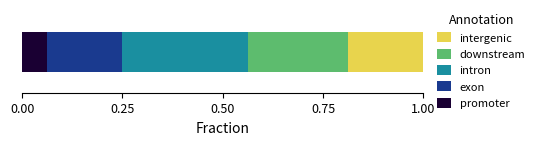

What are all the series names shown in the legend?

intergenic, downstream, intron, exon, promoter